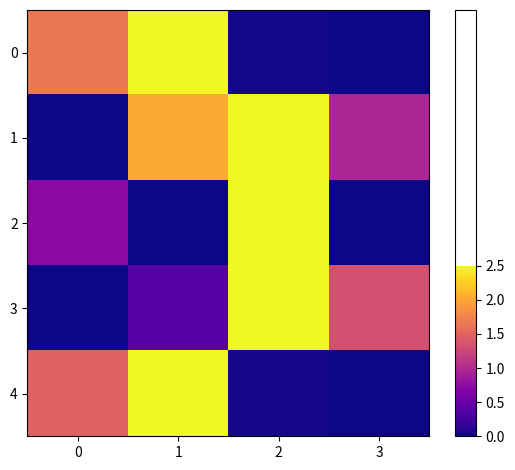

What is the total value across all series at 0?

1.5